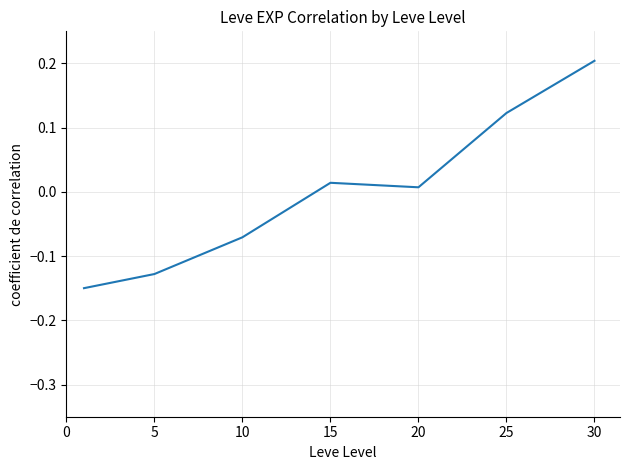

True or false: the data has more than 1 interior local peaks.

False